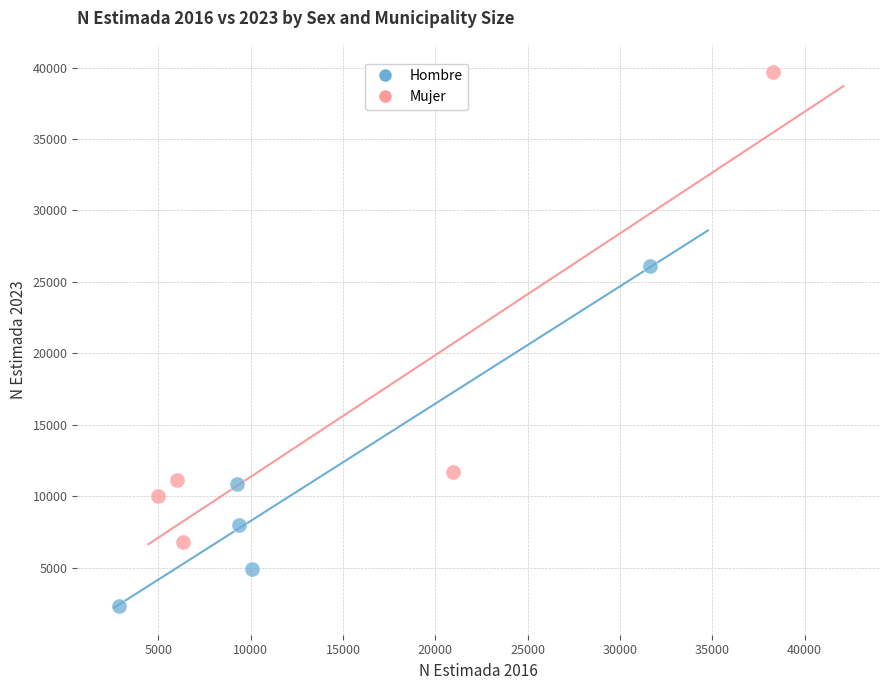

Which series reaches the minimum Y coordinate?

Hombre